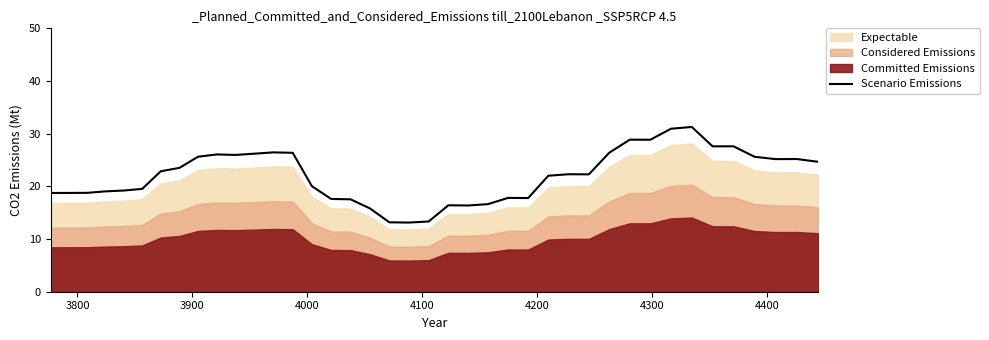

What is the value of the 33rd point from the left?

30.9